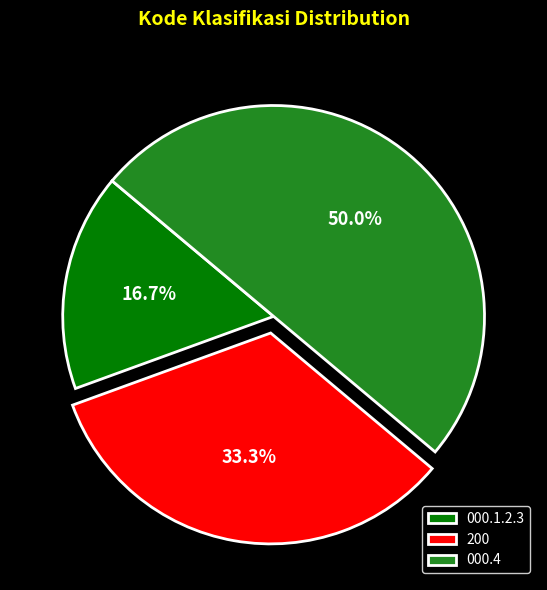

Does 200 represent more than half of the total?

No